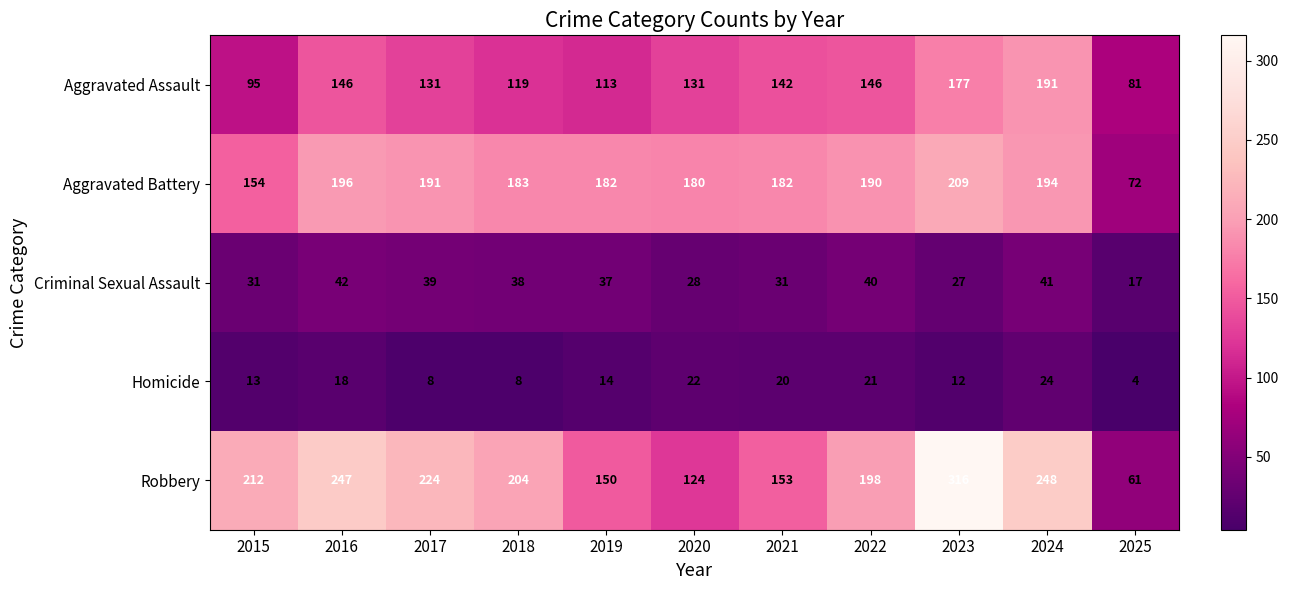

Which category has the lowest value across all series?

2025